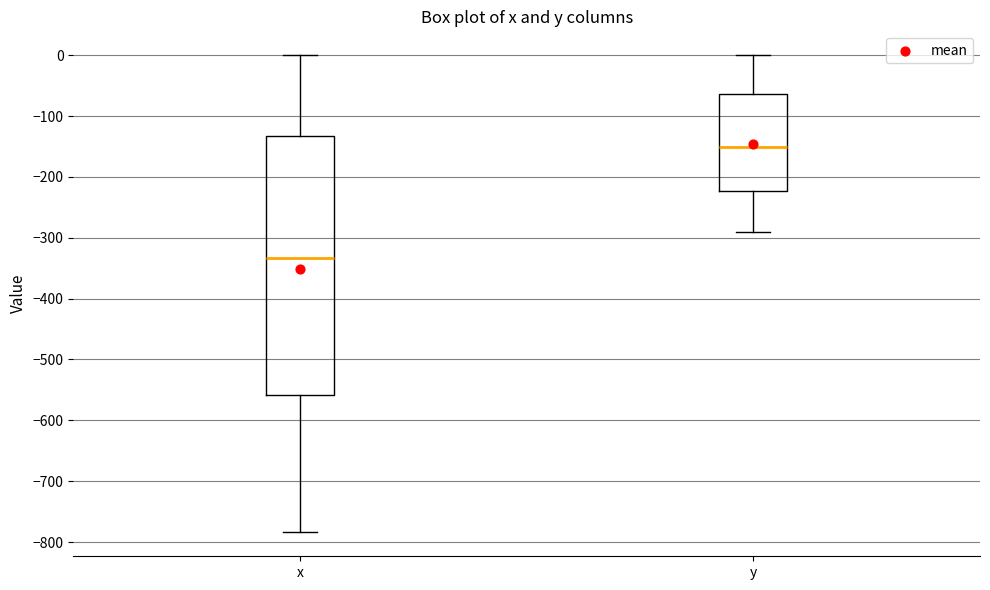

Where is the upper edge of the box for x on the y-axis? The values are not printed on the chart, so give them approximately, as read against the axis.

-130